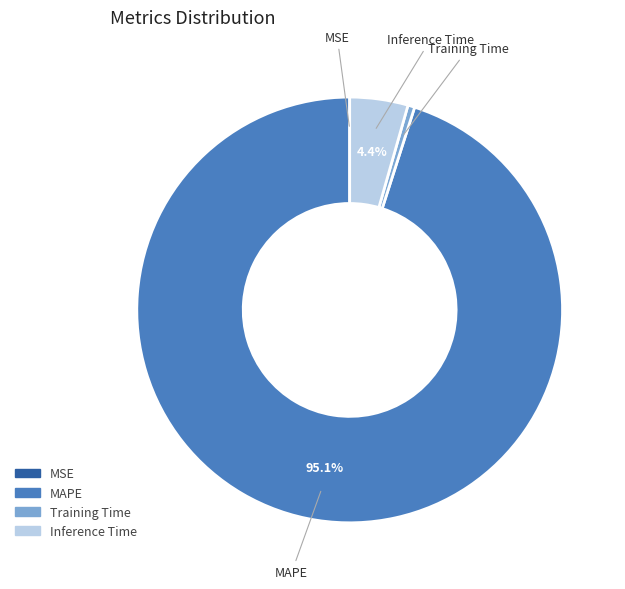

What is the total percentage of MAPE and Inference Time?

99.5%